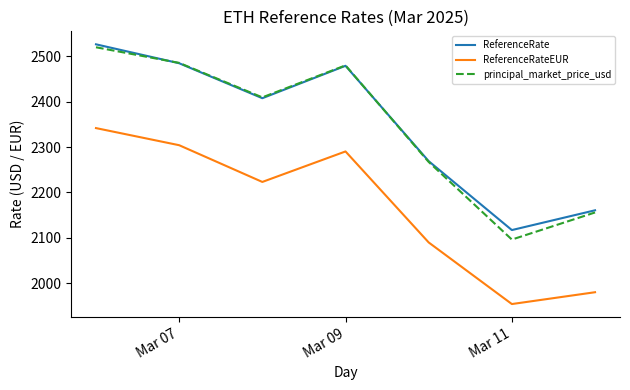

What is the greatest value displayed?

2526.2